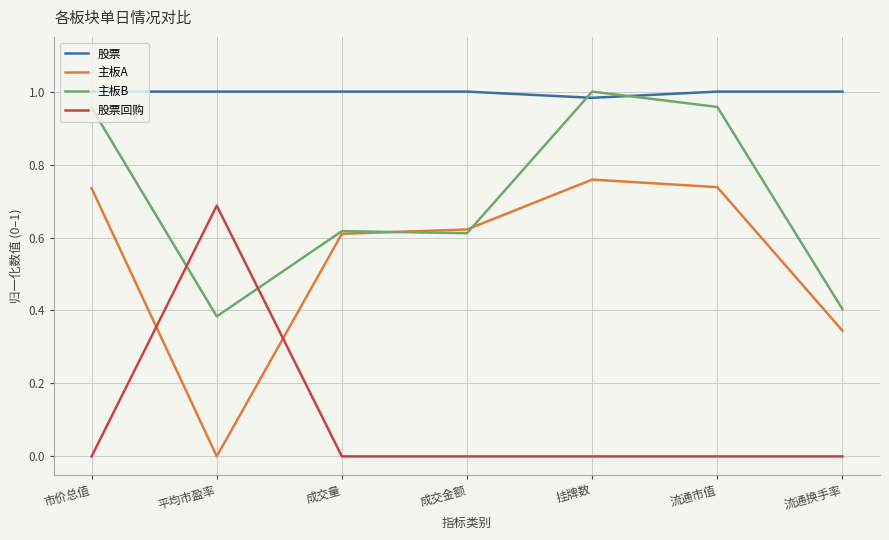

What position from the left is 流通换手率?

7